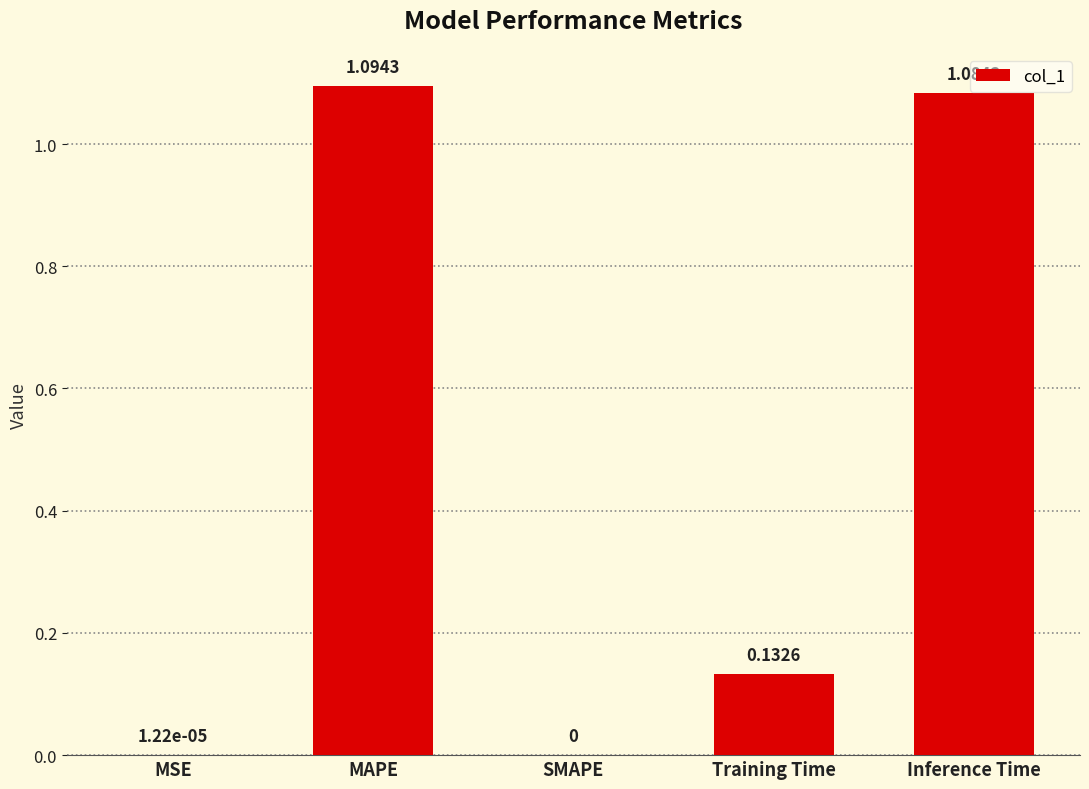

Which label corresponds to the largest value in the chart?

MAPE